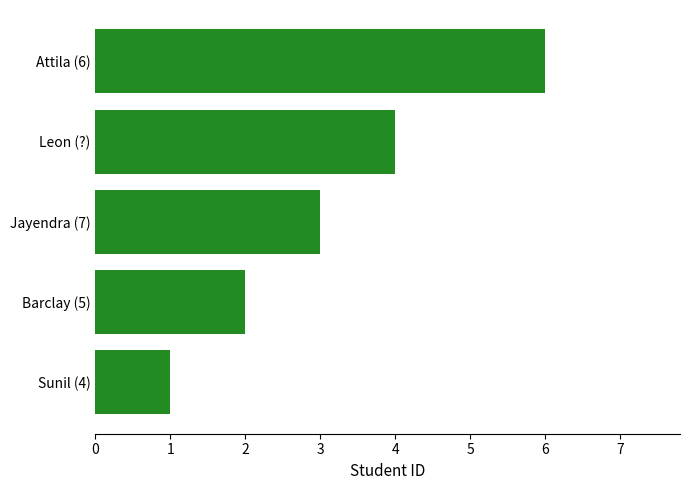

The chart shows a value of 4 at Leon (?). True or false?

True